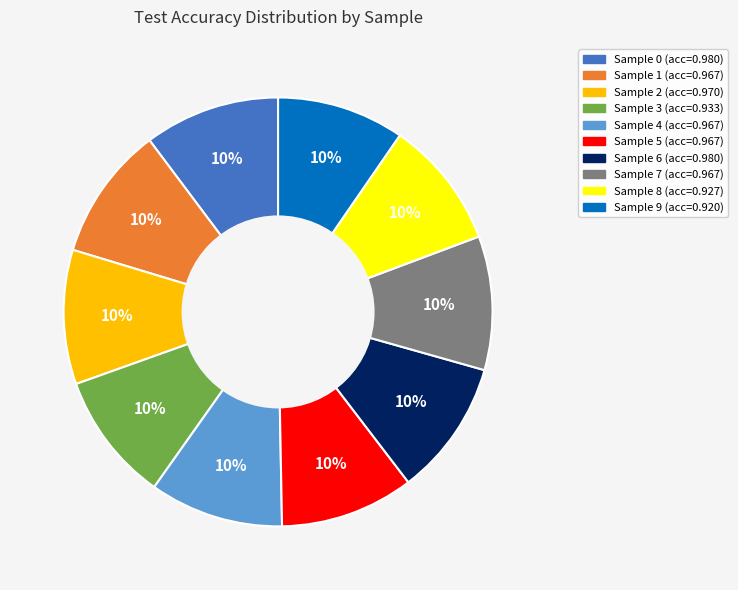

Is there a majority slice in this chart?

No